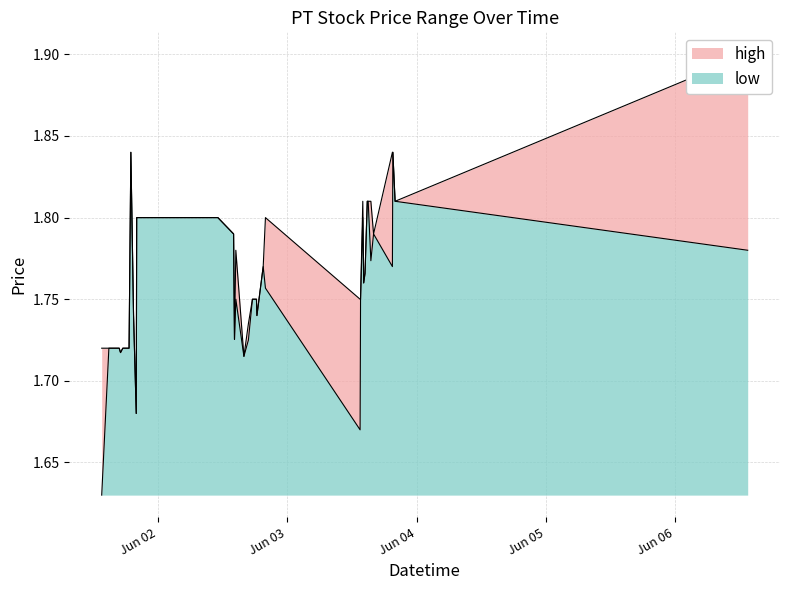

At which label is high closest to 1?

2022-06-01 19:55